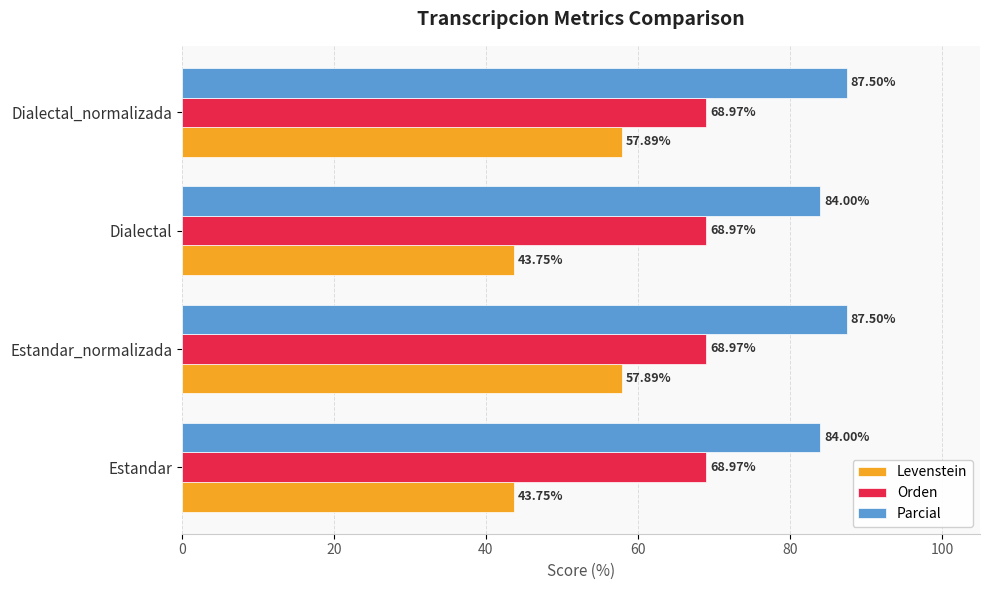

At Dialectal, list the series in order from largest to smallest.

Parcial, Orden, Levenstein